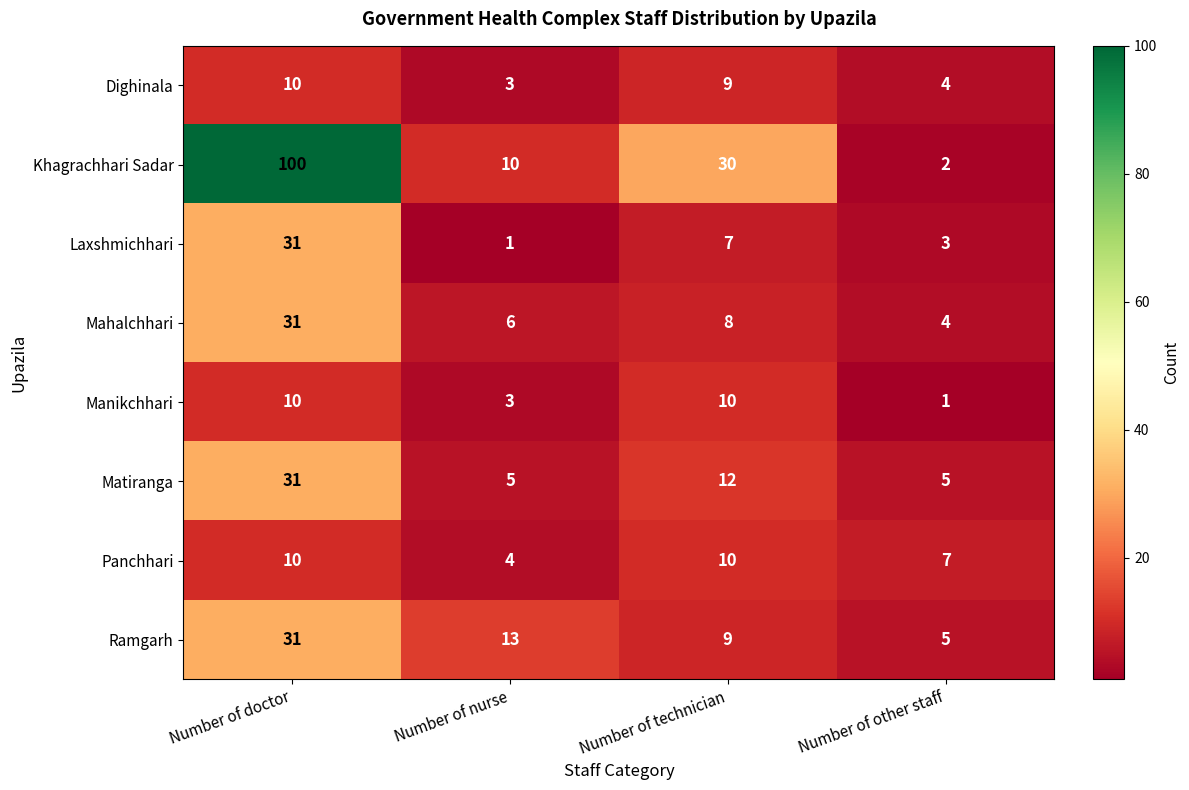

True or false: Laxshmichhari has a value of 1 at Number of nurse.

True